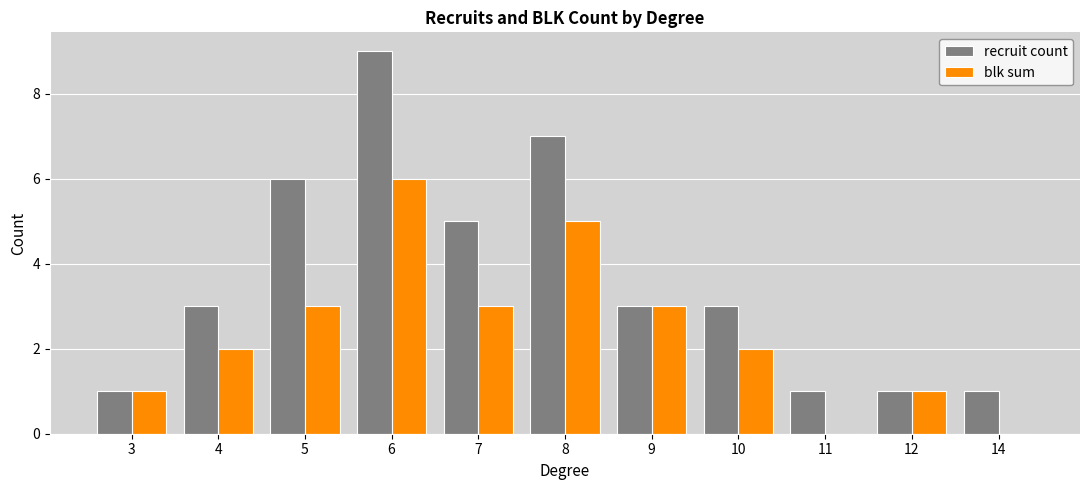

Does the chart contain stacked bars?

No